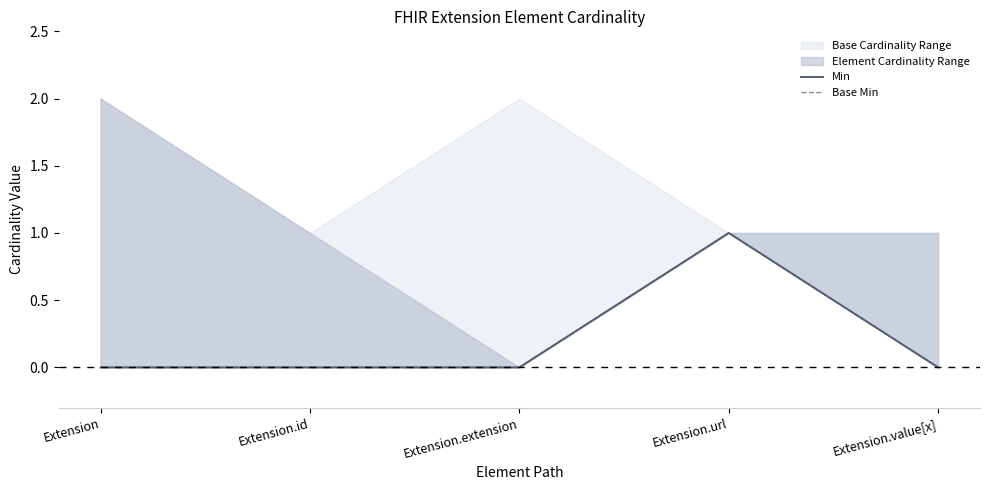

True or false: Min and Base Min intersect in this chart.

False